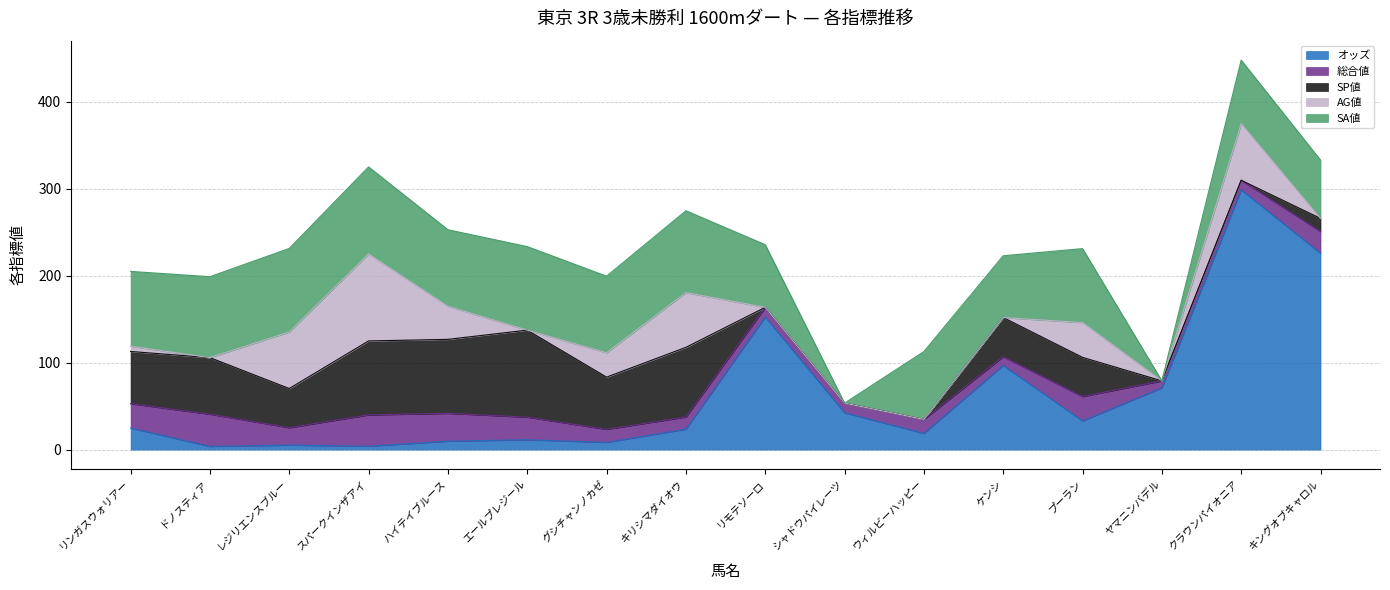

Does the chart have visible grid lines?

Yes